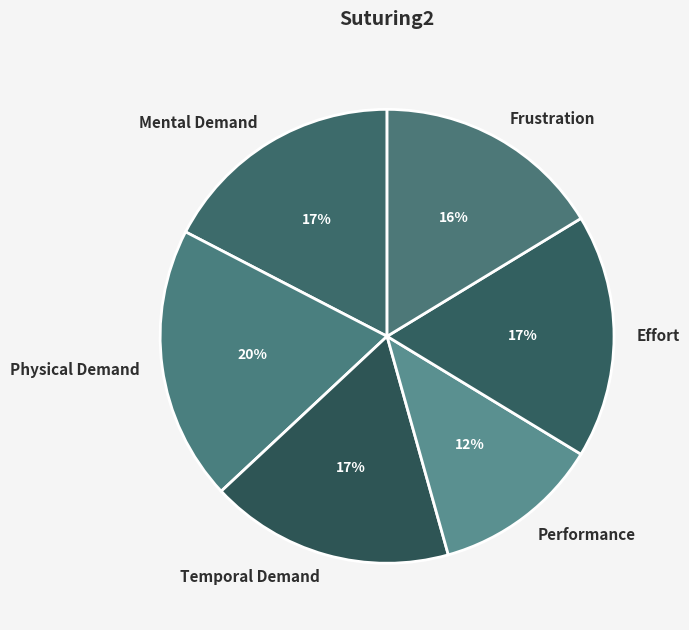

Is there a majority slice in this chart?

No